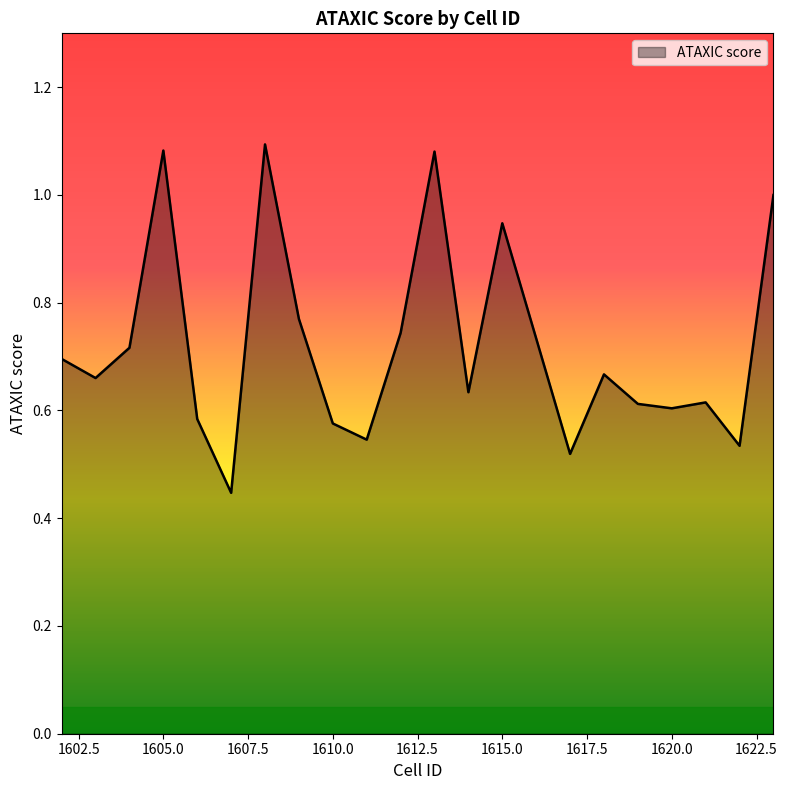

How many interior local peaks (higher than both neighbors) does the data have?

6